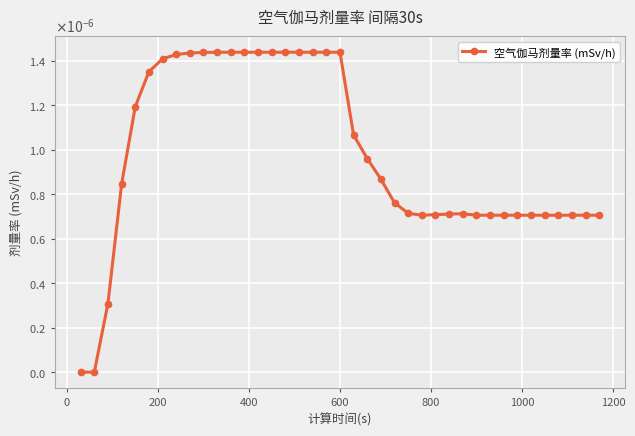

How many interior local valleys (lower than both neighbors) does the data have?

1